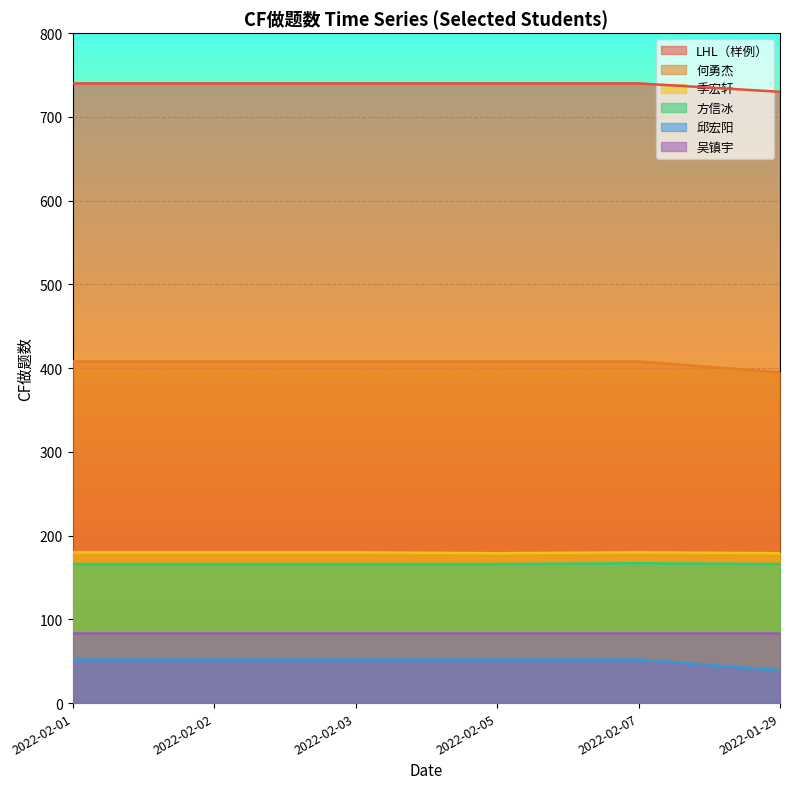

What is the label of the 6th point from the right?

2022-02-01